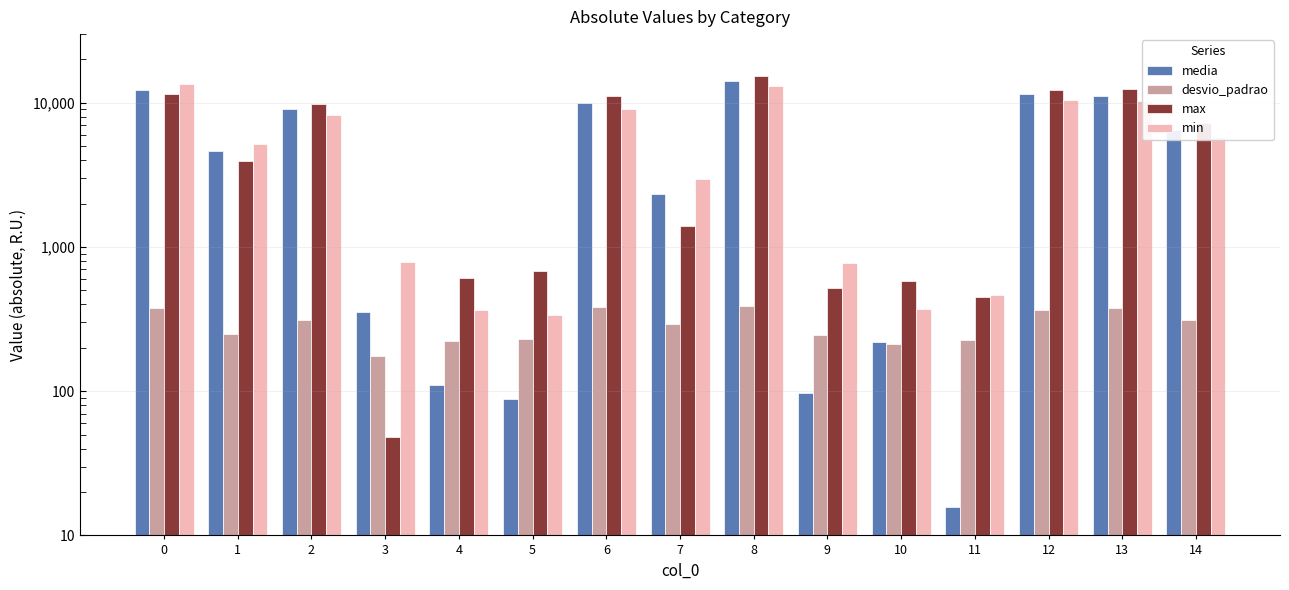

Reading left to right, extract all data points from this chart.

media: 0=12257.4	1=4635.2	2=9087.2	3=357.3	4=110.0	5=88.9	6=9999.1	7=2320.8	8=14148.7	9=97.2	10=218.5	11=15.8	12=11436.4	13=11247.6	14=6512.8
desvio_padrao: 0=380.3	1=250.1	2=311.0	3=174.7	4=221.8	5=229.1	6=384.4	7=293.1	8=387.5	9=245.4	10=214.3	11=225.3	12=367.1	13=377.6	14=310.0
max: 0=11560.0	1=3952.0	2=9844.0	3=48.0	4=606.0	5=685.0	6=11100.0	7=1404.0	8=15464.0	9=524.0	10=579.0	11=450.0	12=12308.0	13=12520.0	14=7268.0
min: 0=13484.0	1=5160.0	2=8304.0	3=794.0	4=366.0	5=340.0	6=9076.0	7=2968.0	8=13188.0	9=777.0	10=369.0	11=466.0	12=10516.0	13=10296.0	14=5824.0